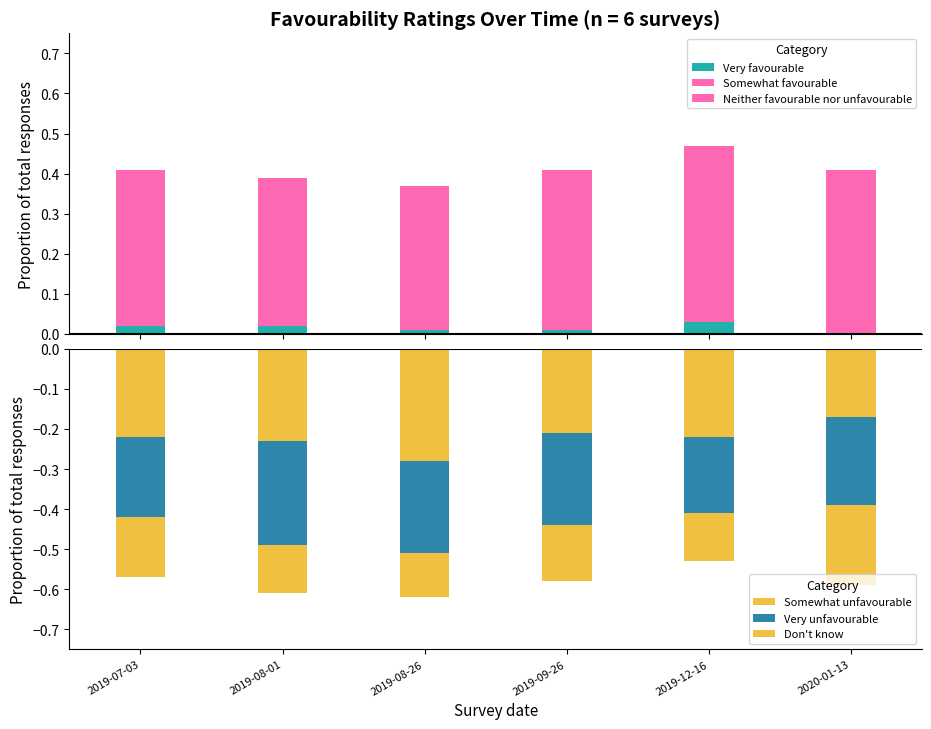

Which category has the highest value in the Don't know series?

2019-08-26